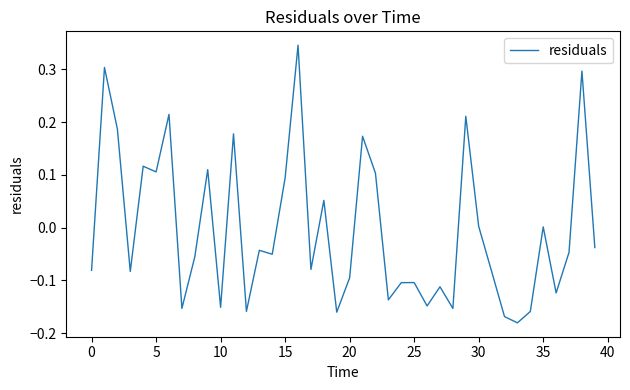

What is the difference between the maximum and minimum values?

0.5